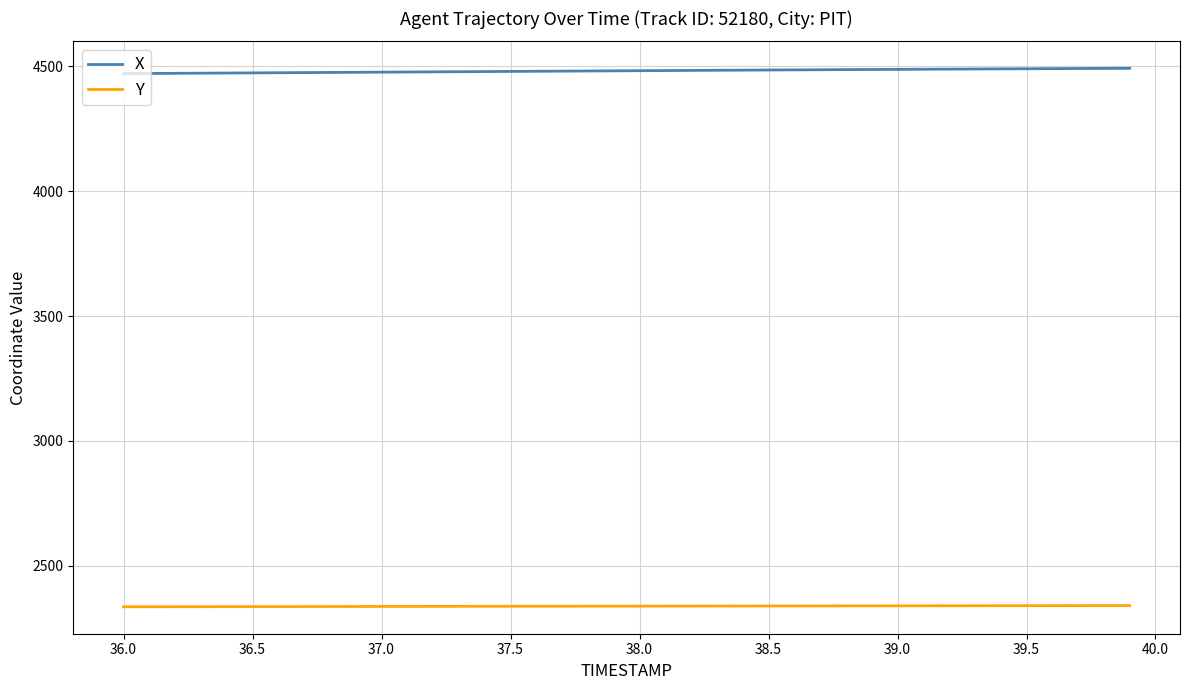

True or false: X and Y intersect in this chart.

False